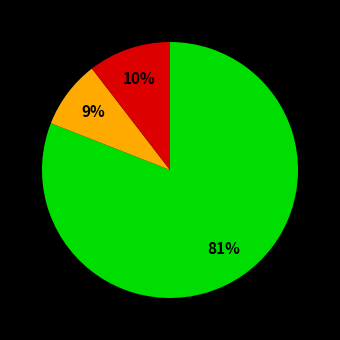

How many segments does this pie chart have?

3